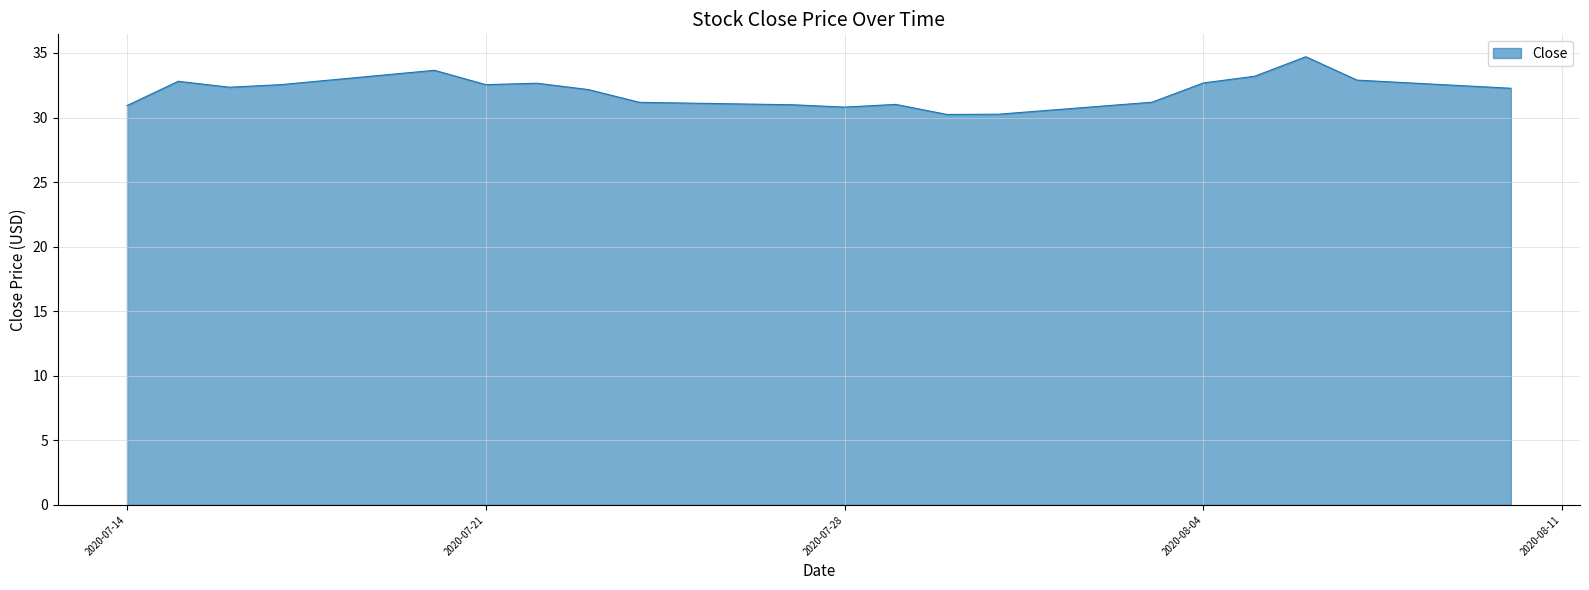

What is the difference between the maximum and minimum values?

4.5